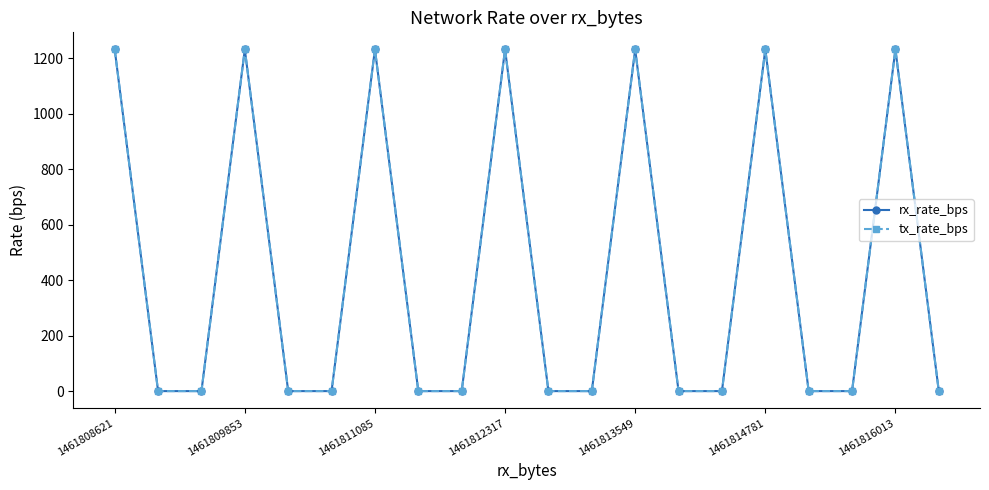

How many lines are shown in the chart?

2